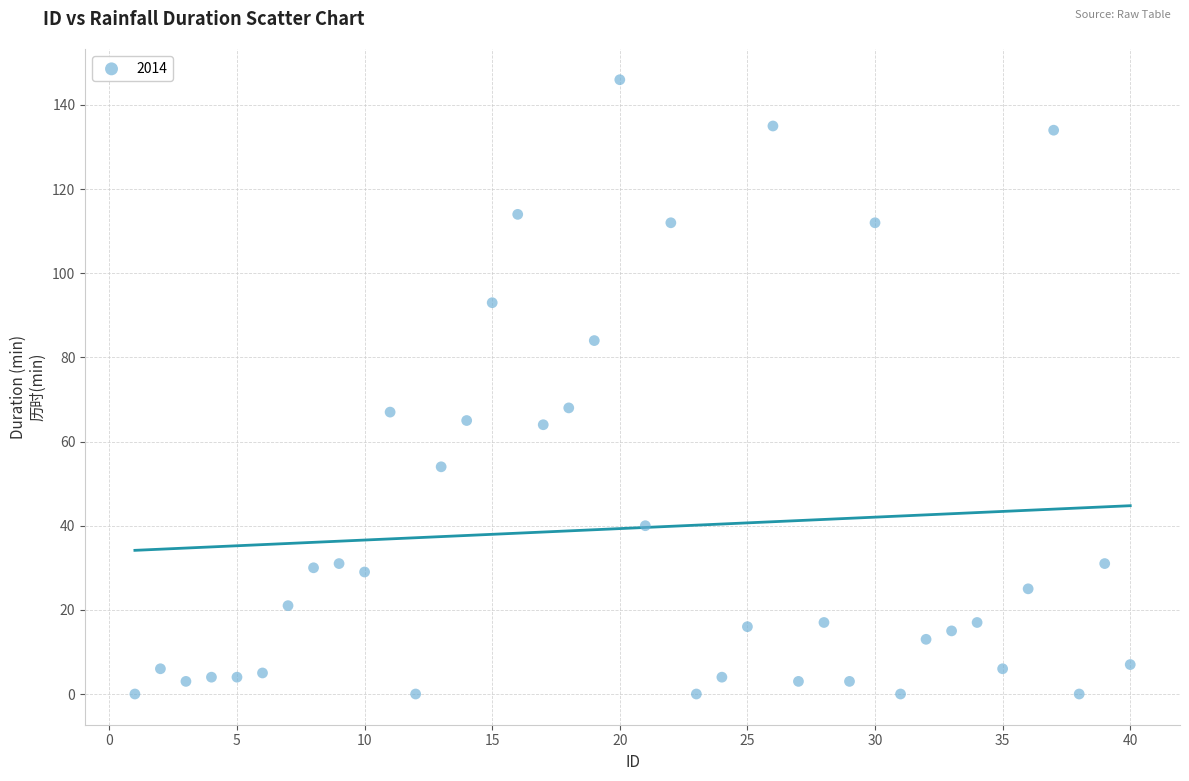

What is the range of Y values (max minus min)?

146